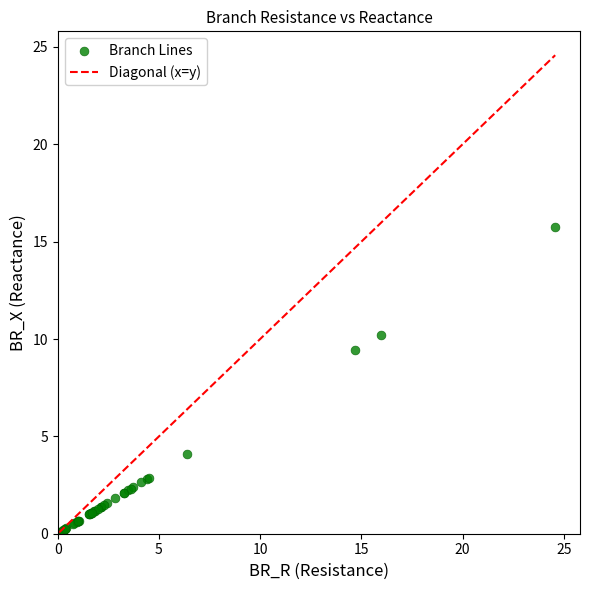

What Y value in the scatter plot is closest to 7?

9.4